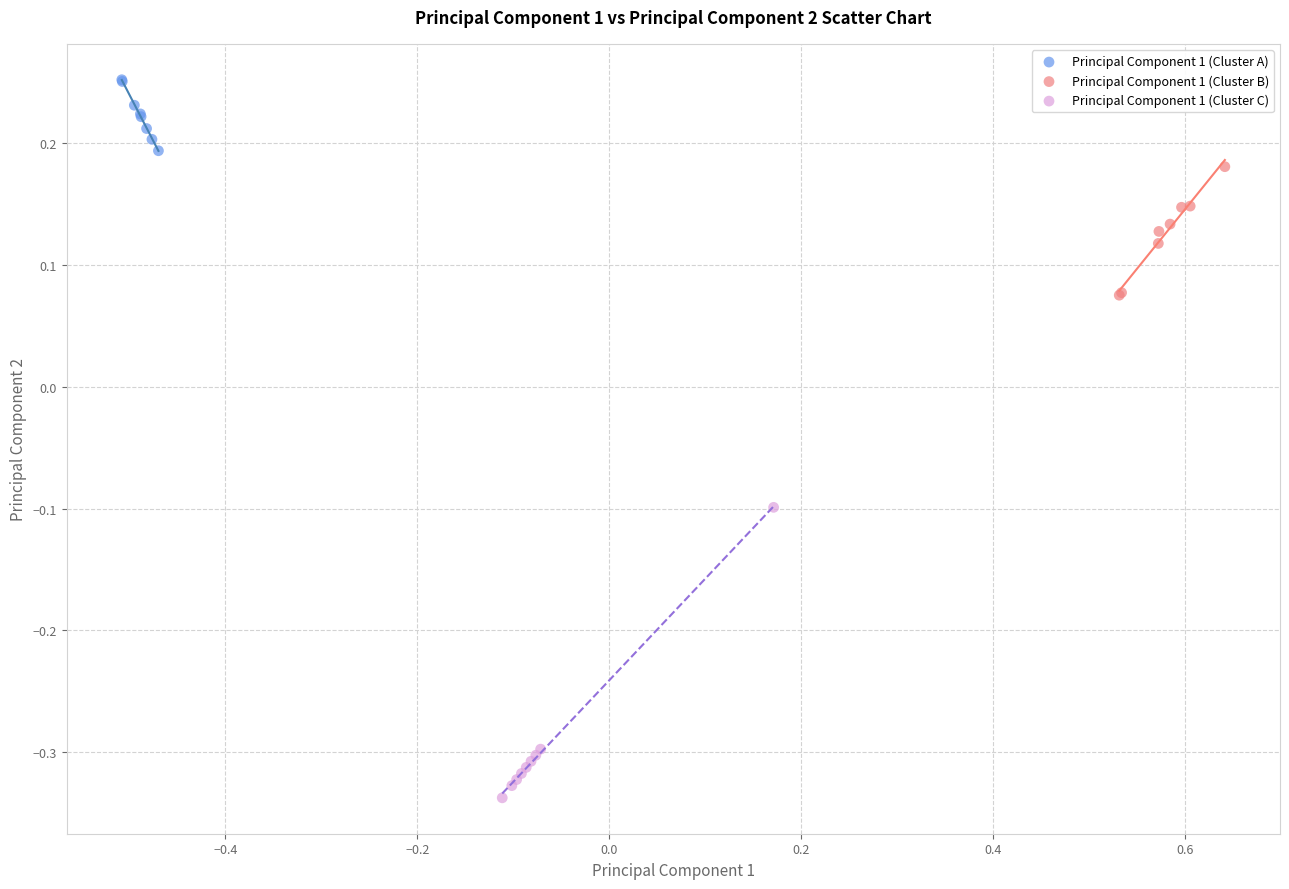

What are all the series names shown in the legend?

Principal Component 1 (Cluster A), Principal Component 1 (Cluster B), Principal Component 1 (Cluster C)